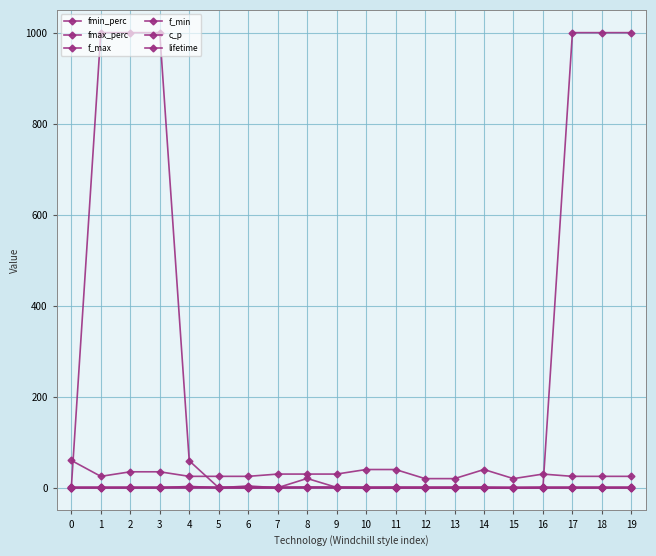

How many categories are shown in the chart?

20